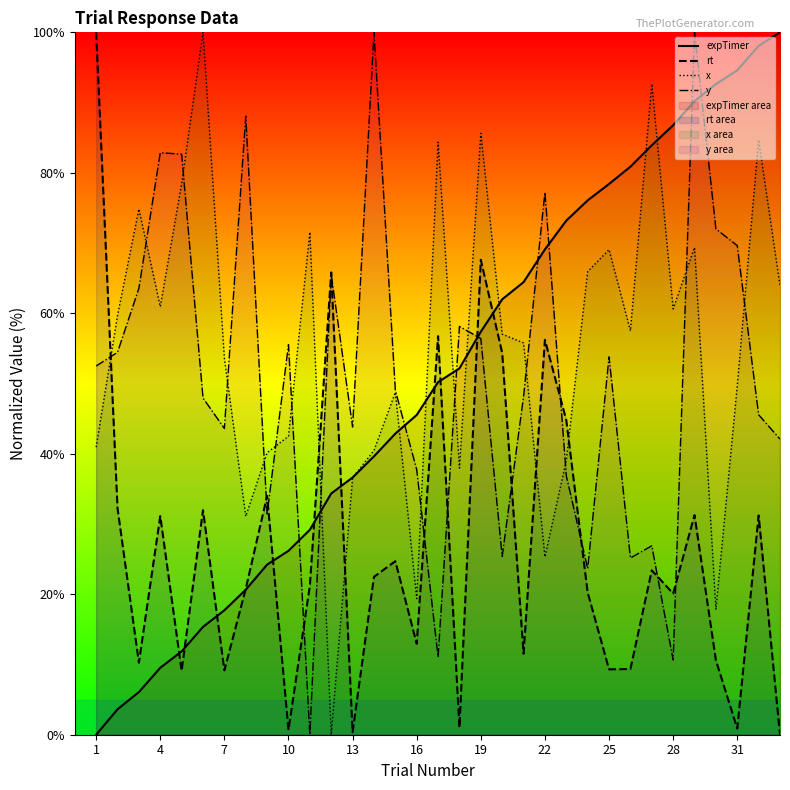

What is the total value across all series at 4?

184.5